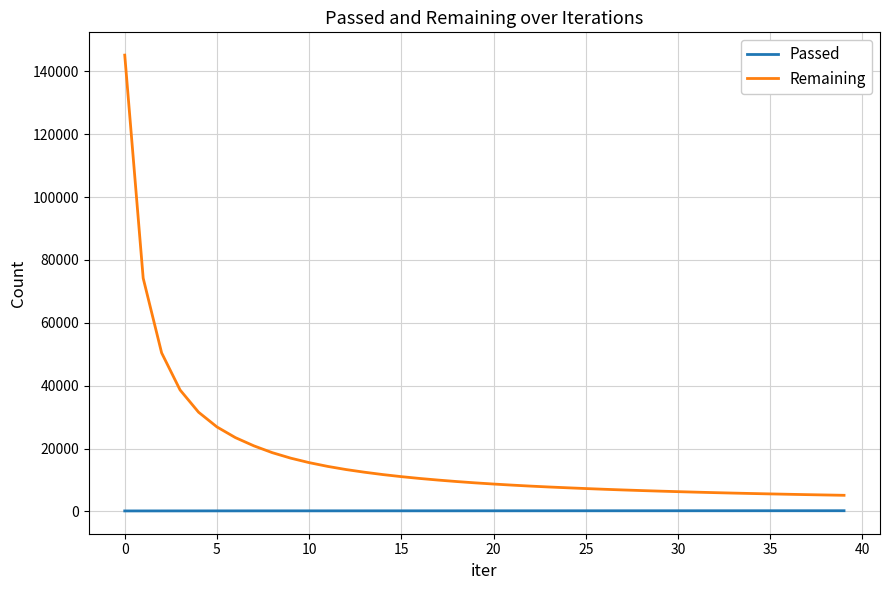

What is the greatest value displayed?

145138